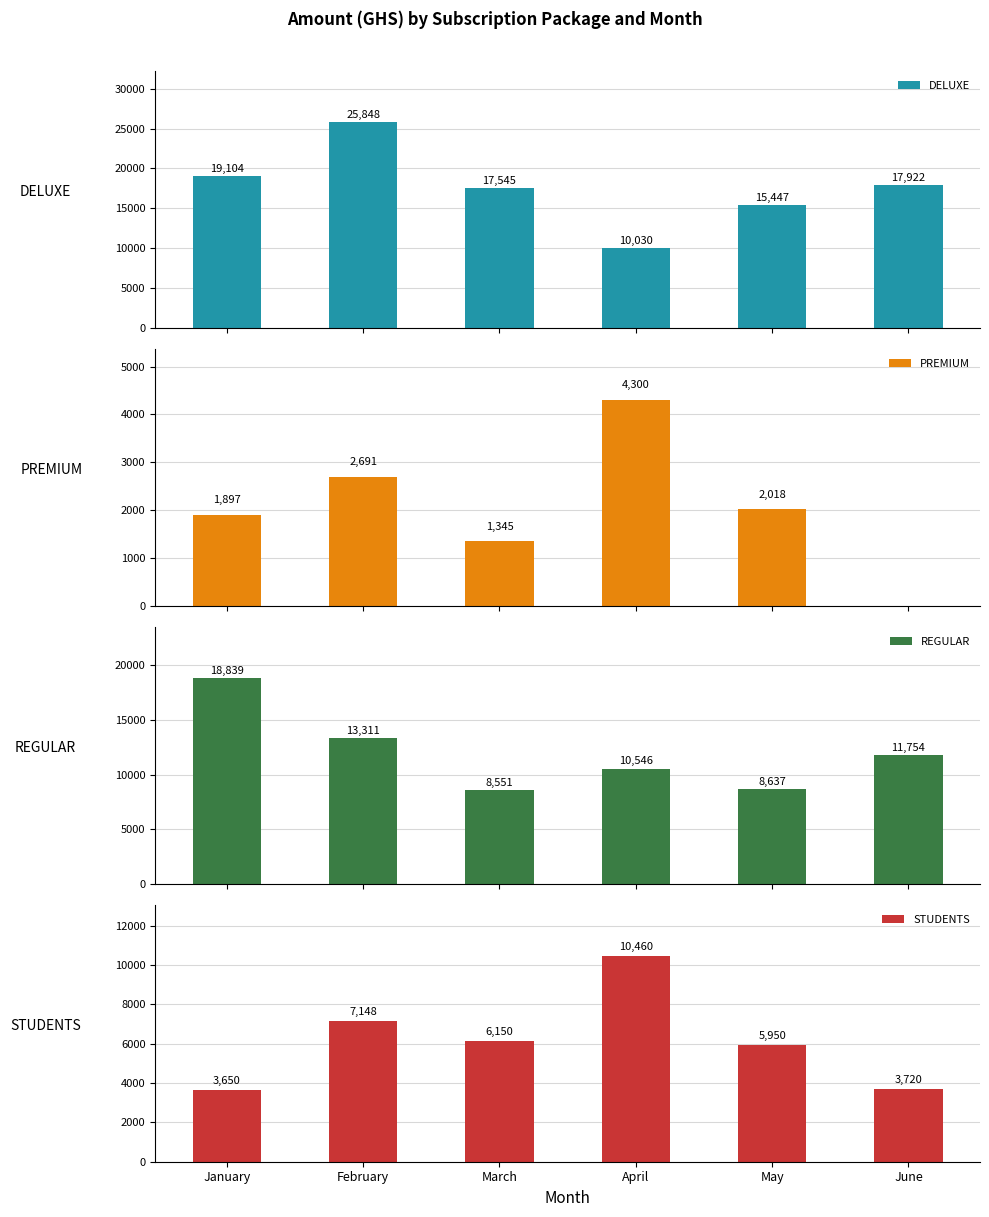

Reading right to left, list all the values displayed in this chart.

DELUXE: June=17922.6	May=15447.9	April=10030.9	March=17545.3	February=25848.8	January=19104.4
PREMIUM: June=0.0	May=2018.7	April=4300.6	March=1345.8	February=2691.6	January=1897.8
REGULAR: June=11754.8	May=8637.7	April=10546.8	March=8551.7	February=13311.5	January=18839.9
STUDENTS: June=3720.0	May=5950.0	April=10460.0	March=6150.0	February=7148.0	January=3650.0